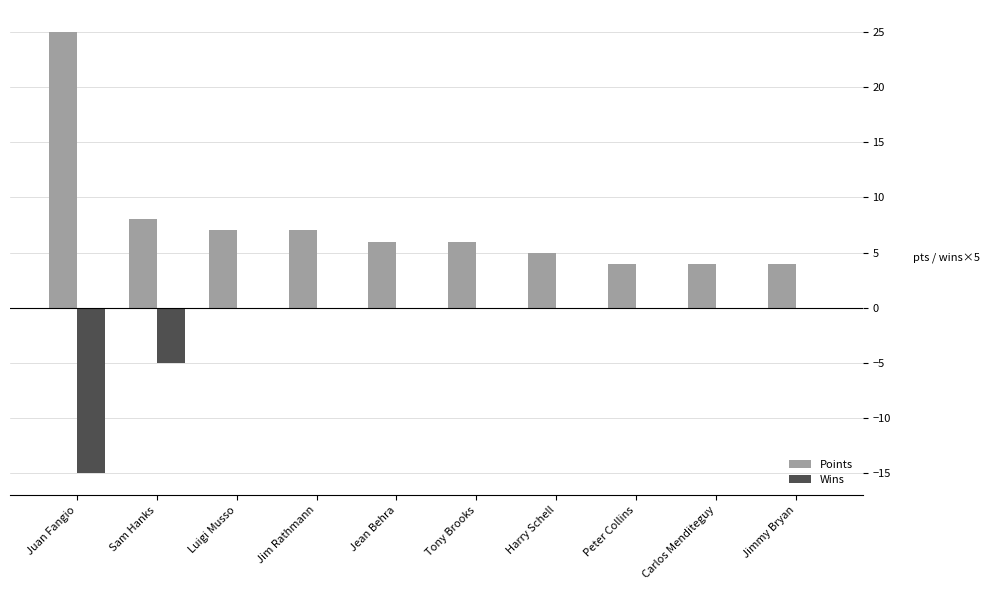

Read the Points value at Sam Hanks.

8